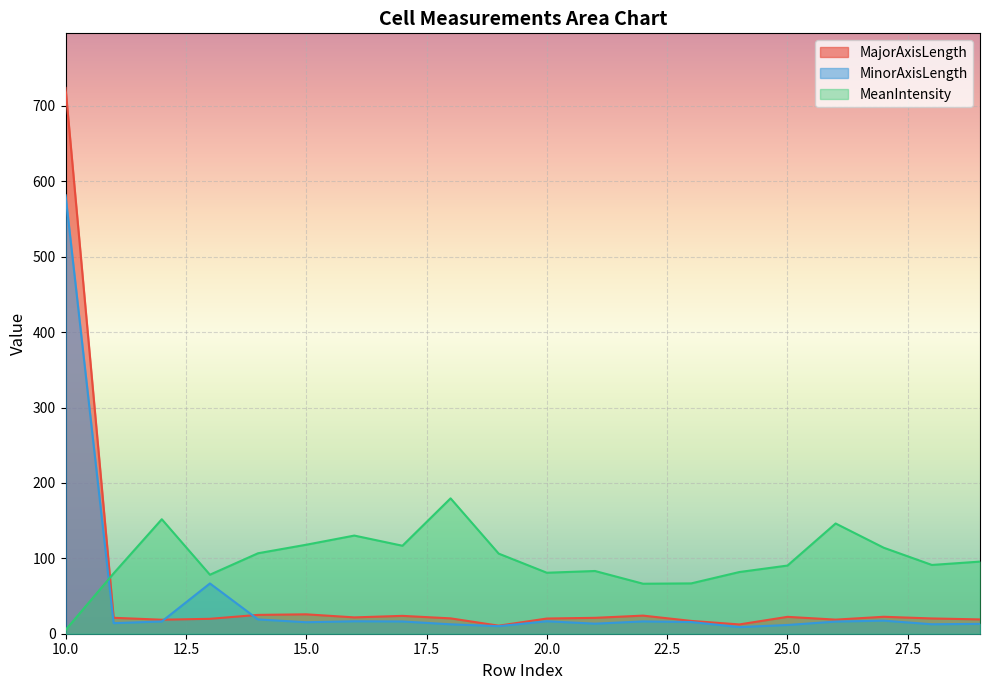

What is the highest value of the MinorAxisLength series?

581.7